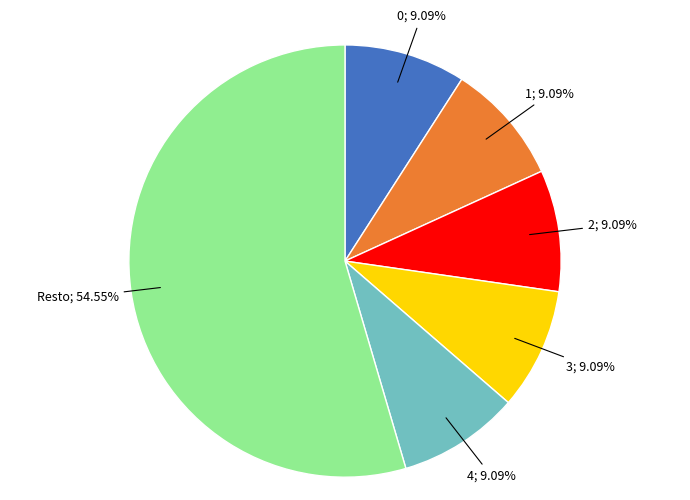

Do Resto; 54.55% and 3; 9.09% together represent more than half of the pie?

Yes